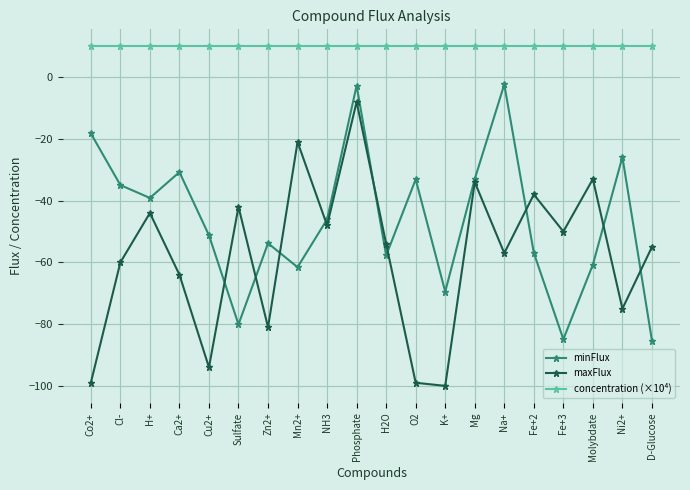

What position from the left is Molybdate?

18